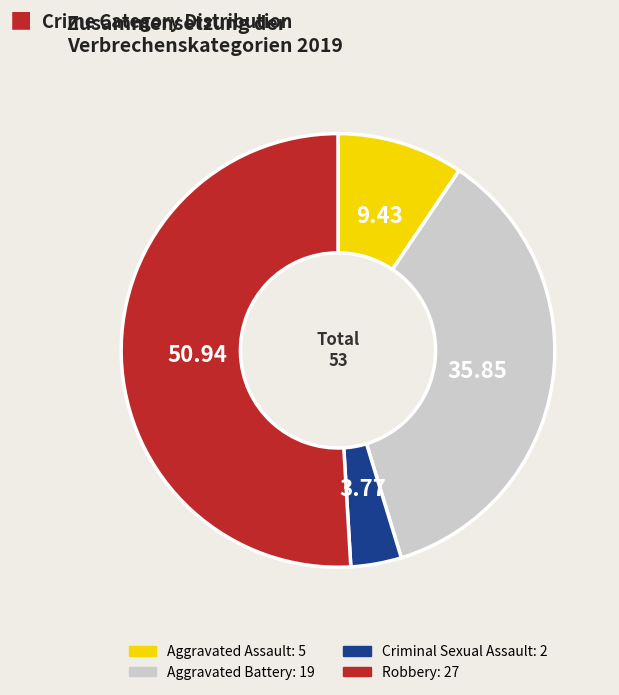

Count the number of slices in the pie.

4